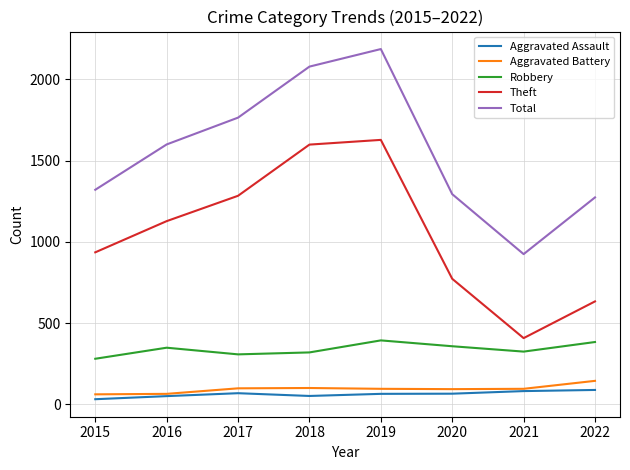

Rank the series at 2017 from lowest to highest value.

Aggravated Assault, Aggravated Battery, Robbery, Theft, Total